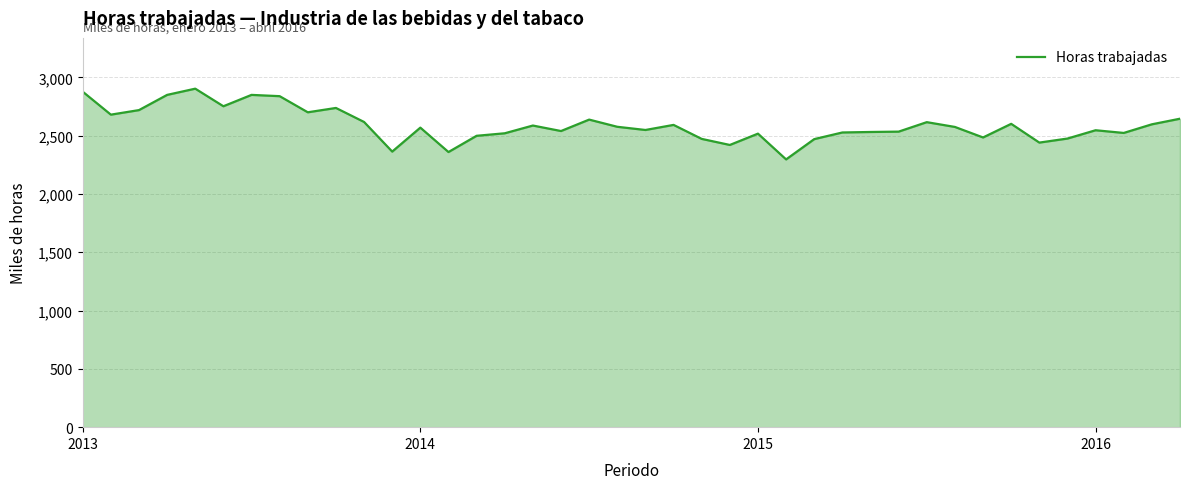

What is the difference between the maximum and minimum values?

606.6